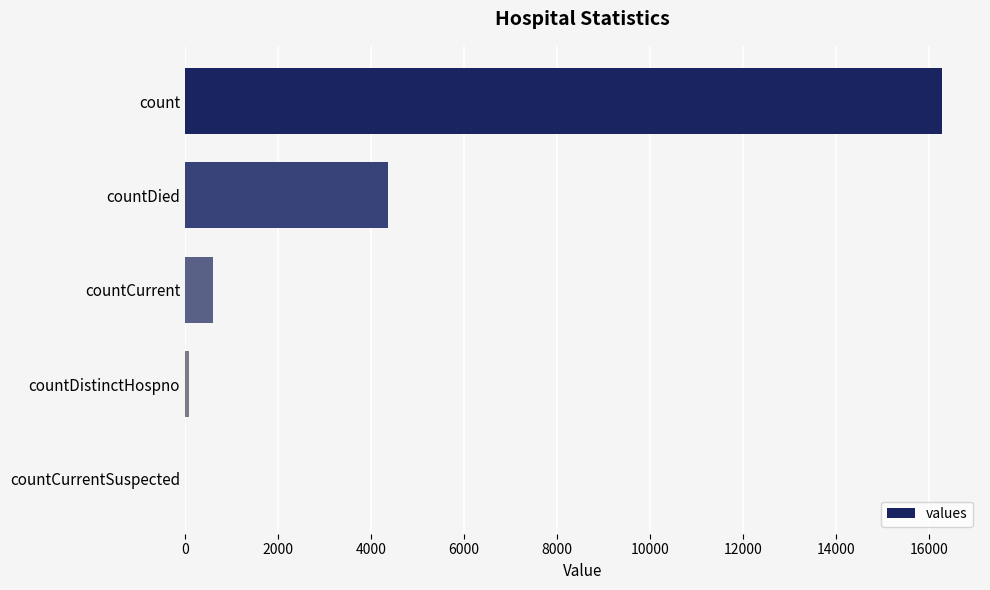

Reading bottom to top, what are all the values shown in this chart?

countCurrentSuspected=0	countDistinctHospno=78	countCurrent=606	countDied=4359	count=16290